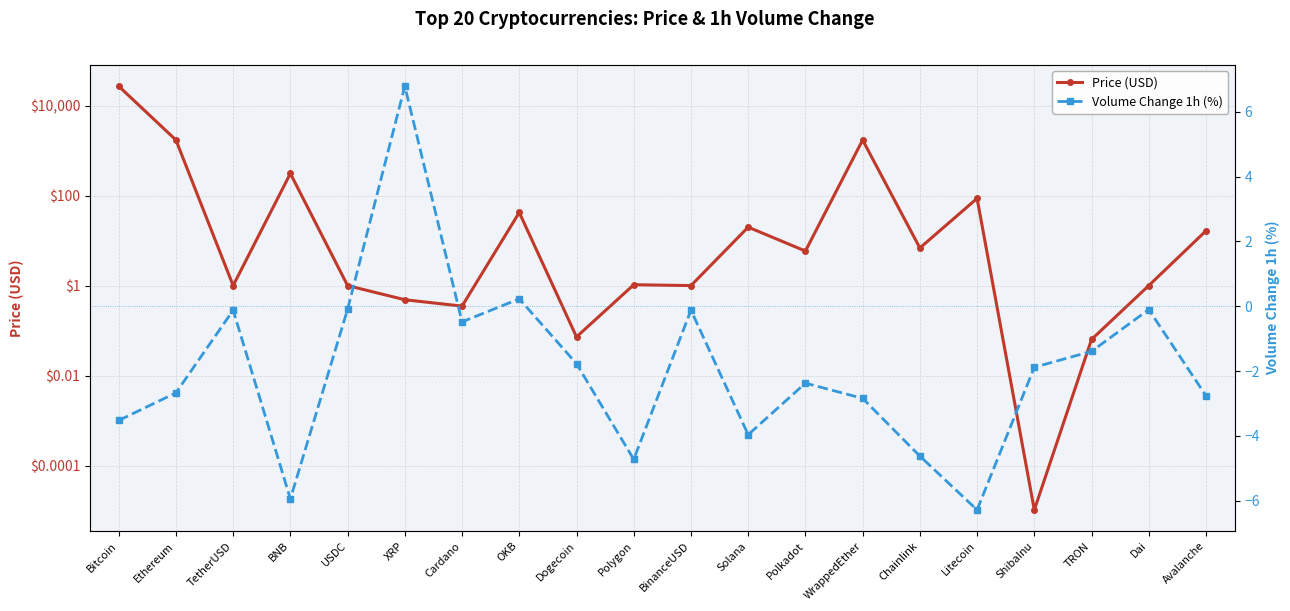

Is the value of Price (USD) at Dogecoin greater than the value of Volume Change 1h (%) at WrappedEther?

Yes